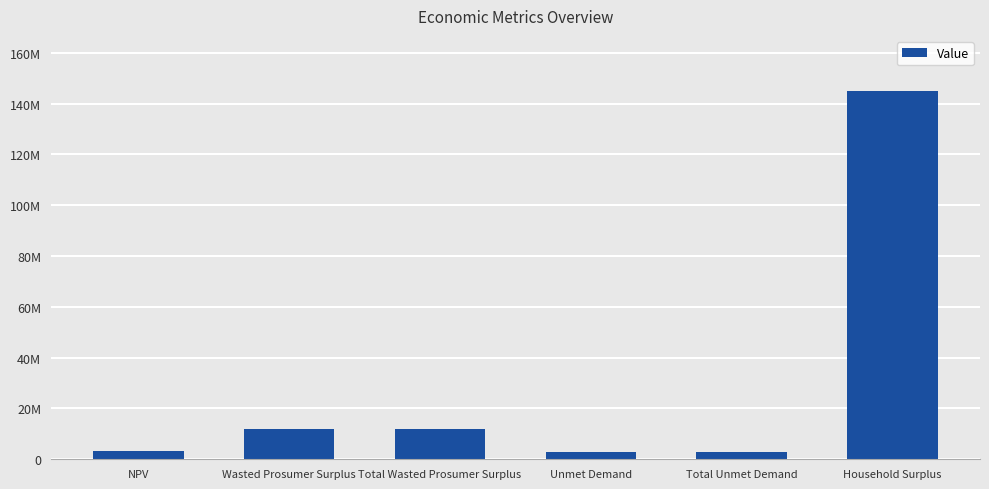

What is the difference between the second highest and minimum values?

9080395.7